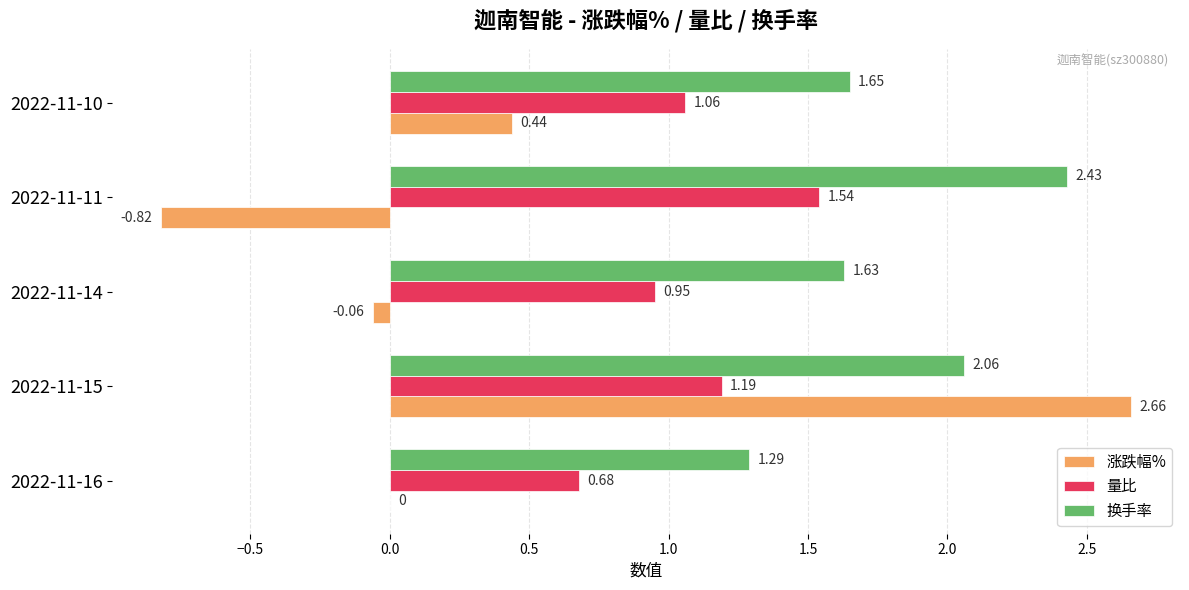

What is the sum of the 量比 values at 2022-11-16 and 2022-11-11?

2.2